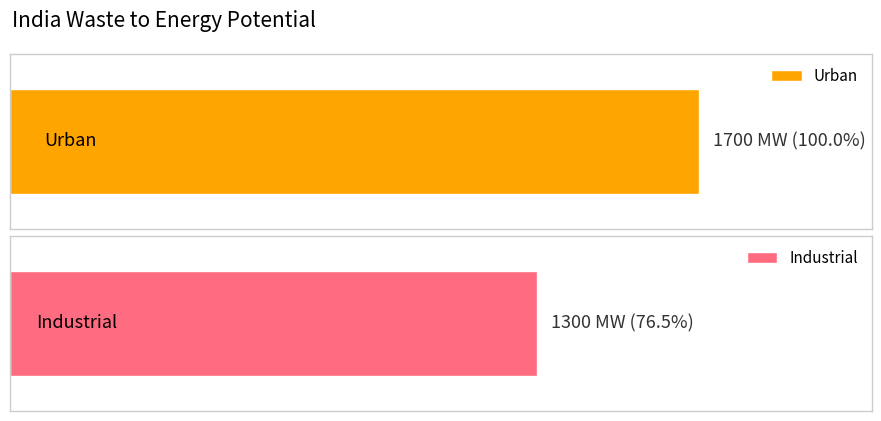

What is the change in value from Urban to Industrial?

-400